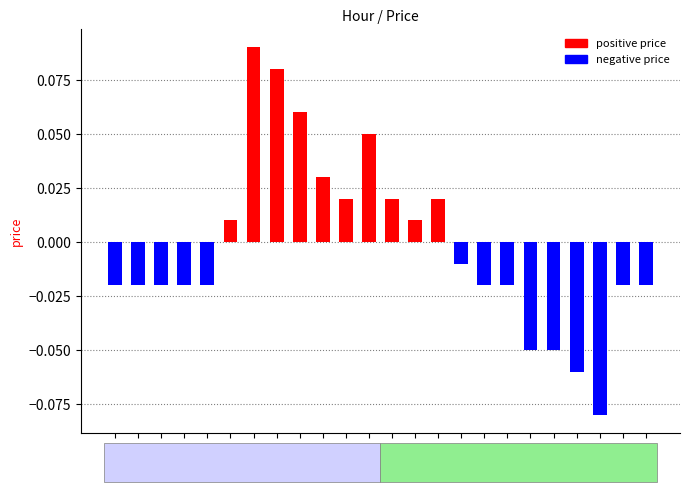

Count the number of values greater than 0.

10